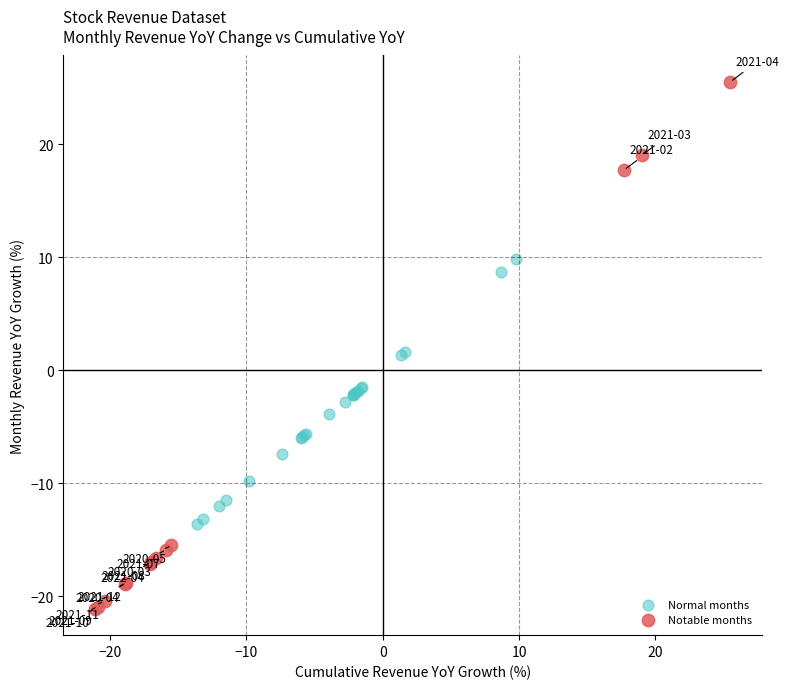

Which series contains the highest Y value?

Notable months